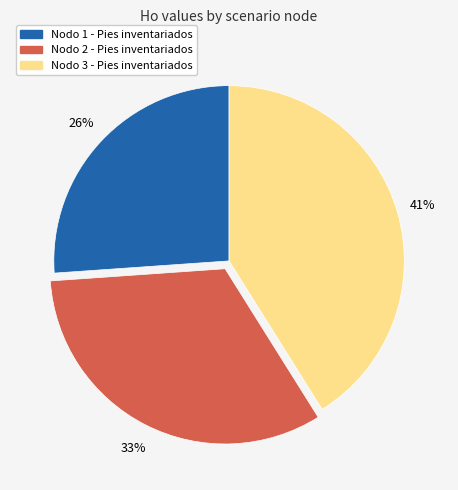

Which slice is the largest?

Nodo 3 - Pies inventariados